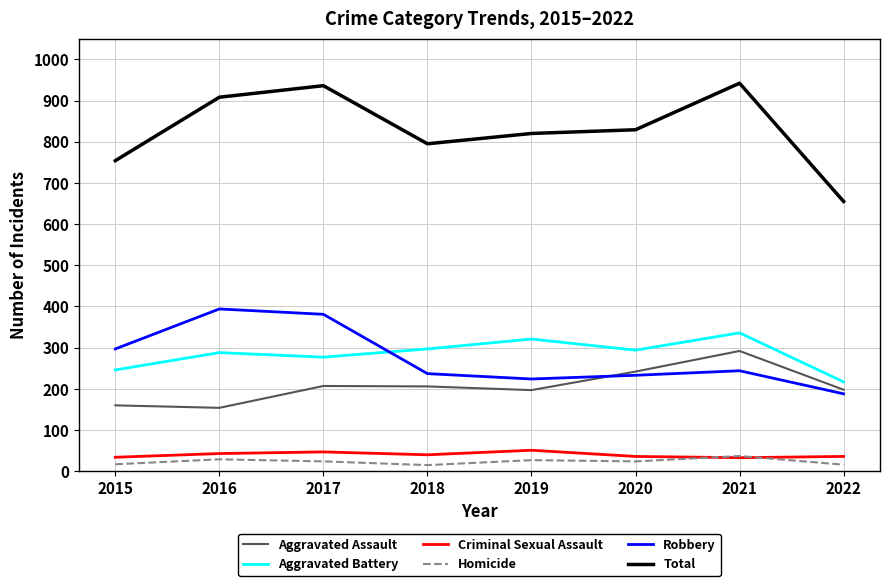

At which label does Aggravated Battery reach its minimum?

2022